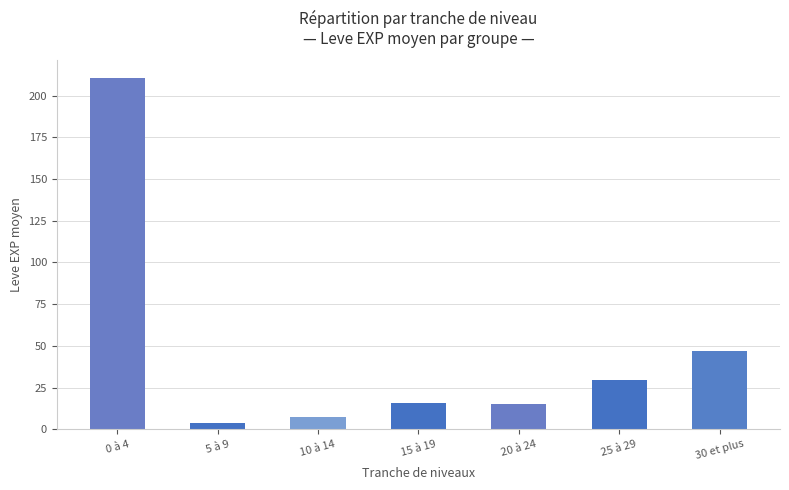

What is the label of the 3rd bar from the right?

20 à 24